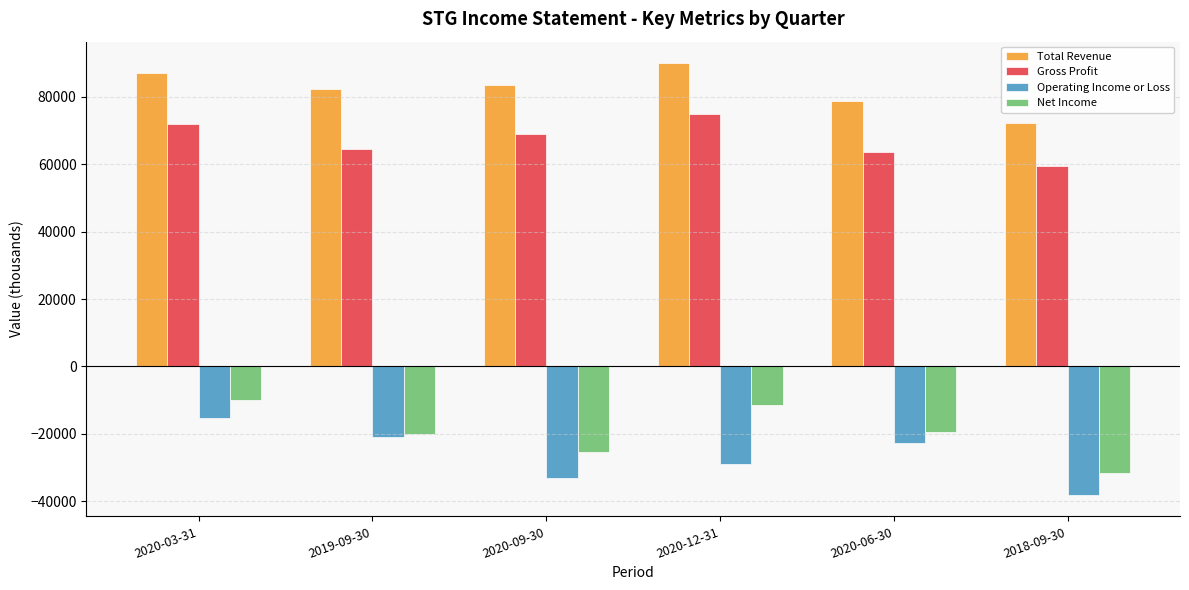

Is the value of Net Income at 2020-03-31 greater than the value of Gross Profit at 2018-09-30?

No